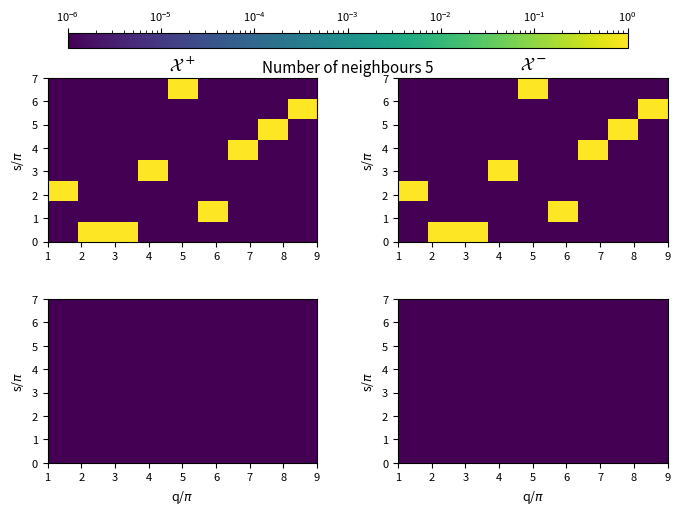

Is the value of 4 at 2 greater than the value of 5 at 2?

No